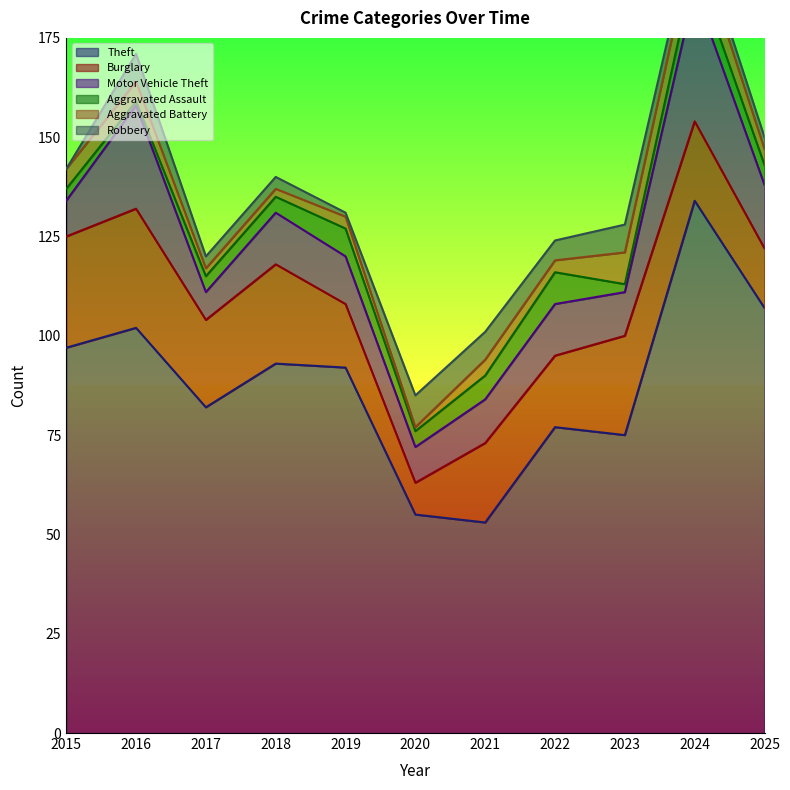

What is the sum of all Motor Vehicle Theft values?

160